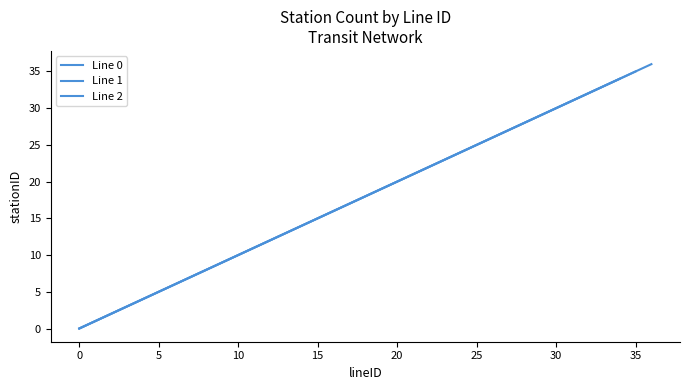

What is the average value of the Line 2 series?

18